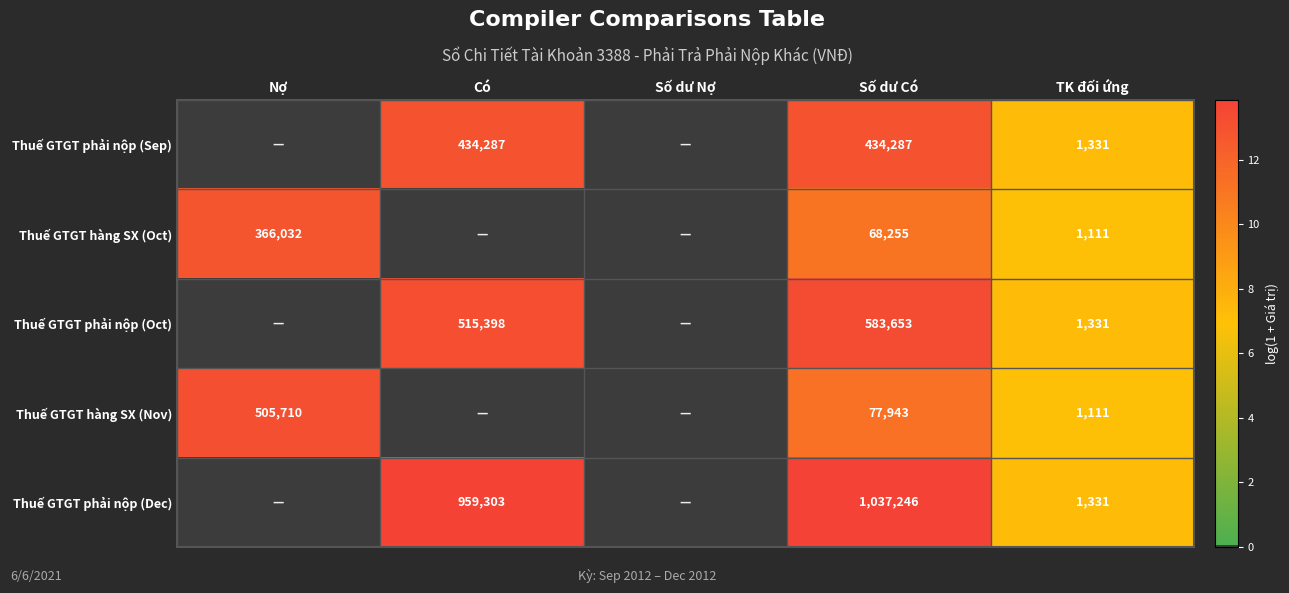

Rank the series at Số dư Có from lowest to highest value.

Thuế GTGT hàng SX (Oct), Thuế GTGT hàng SX (Nov), Thuế GTGT phải nộp (Sep), Thuế GTGT phải nộp (Oct), Thuế GTGT phải nộp (Dec)